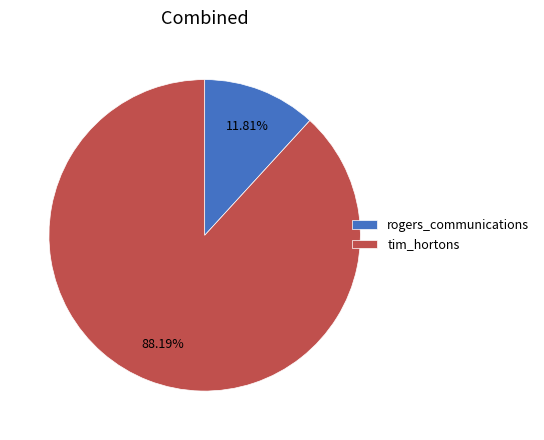

To the nearest percent, what is the combined percentage of rogers_communications and tim_hortons?

100%